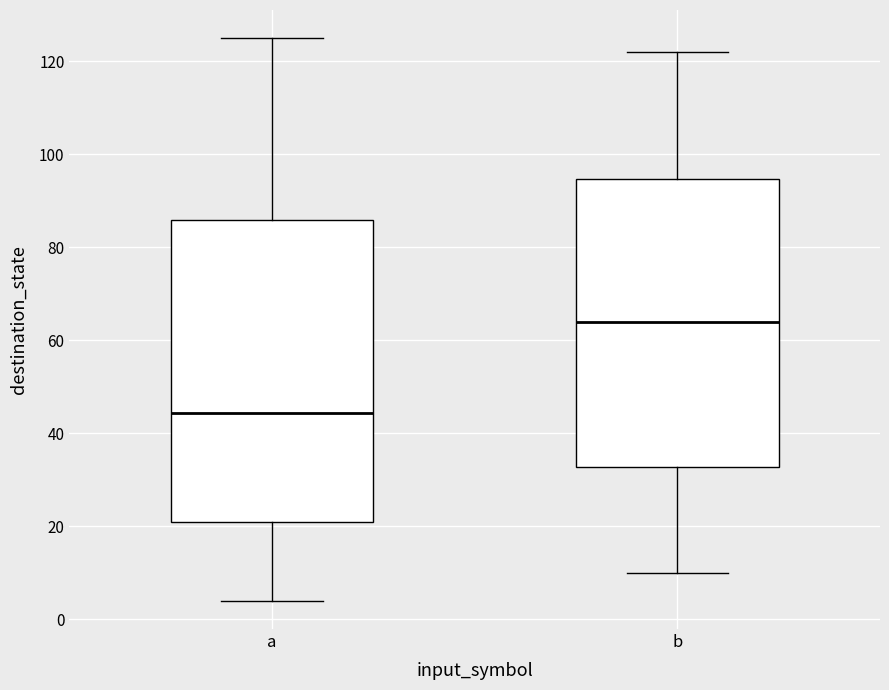

Which box has the highest median line?

b